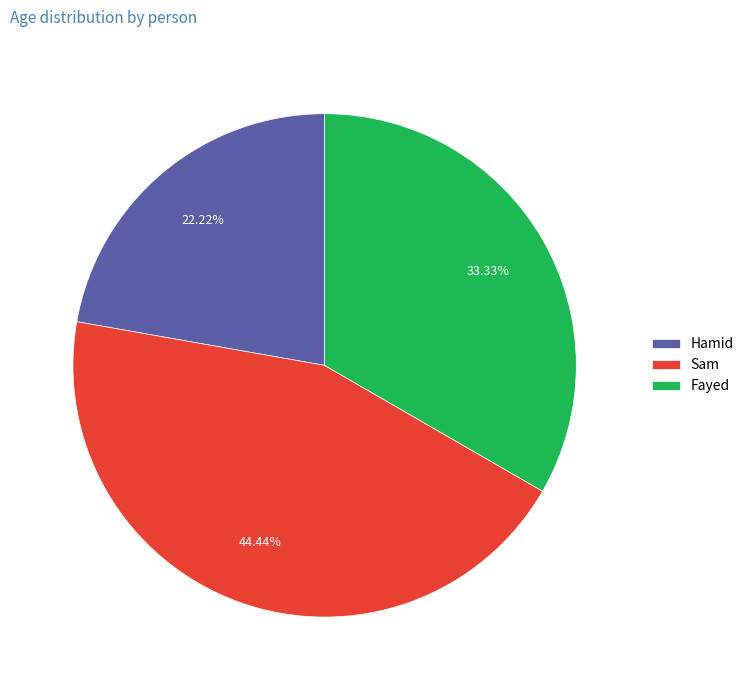

To the nearest percent, what is the average slice percentage?

33%